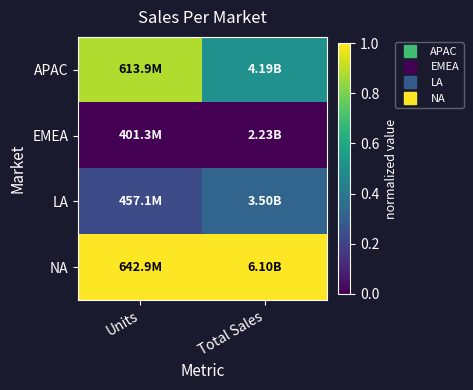

At which category is the sum across all series the highest?

Units